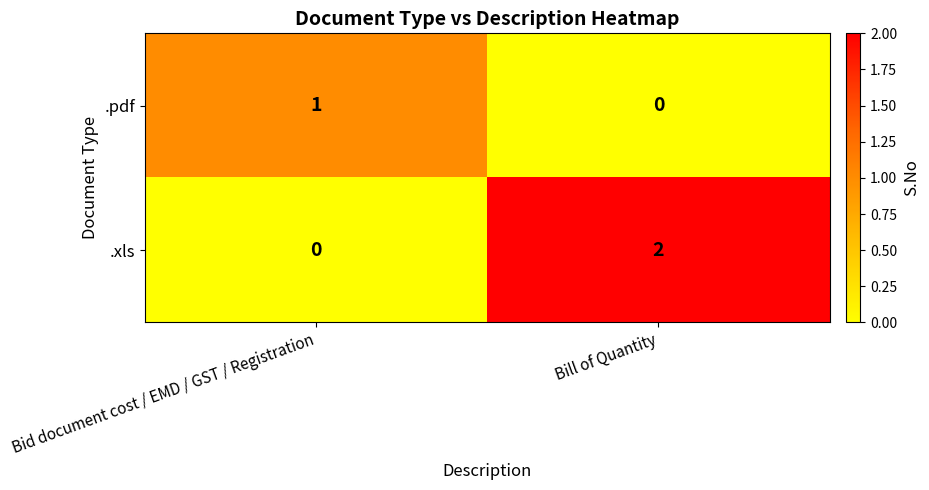

The value of .pdf at Bill of Quantity is 1. True or false?

False